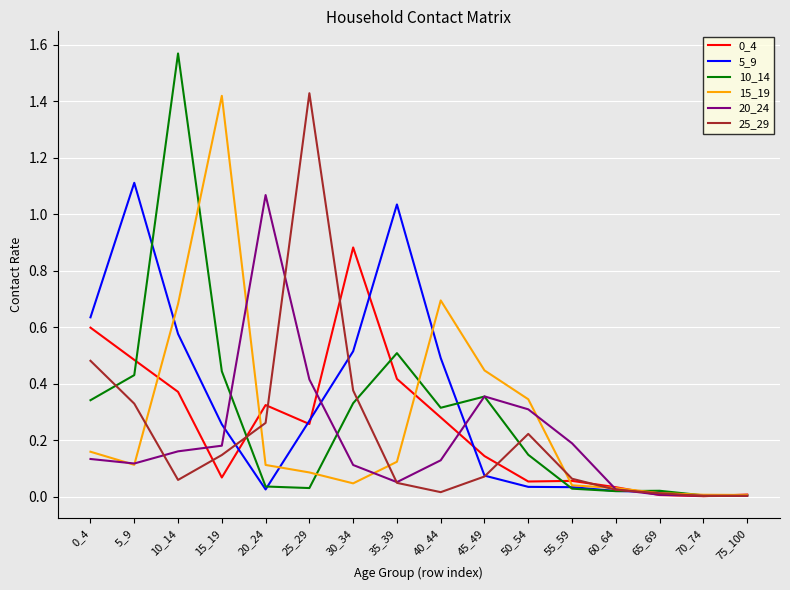

Is it true that 25_29 equals 0.2 at 50_54?

True